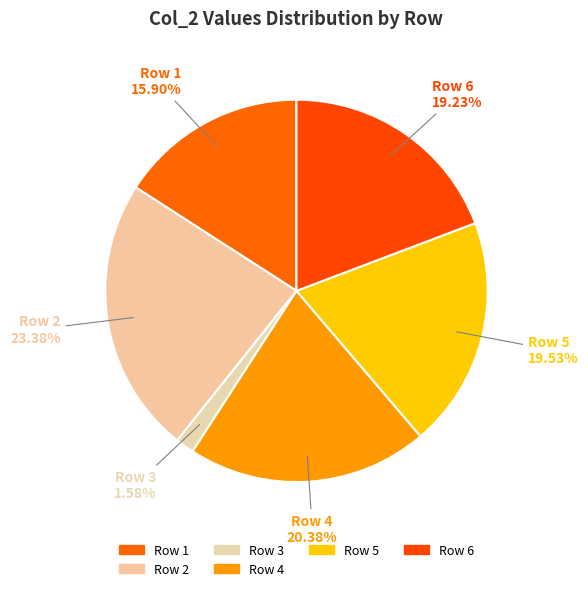

Count the number of slices in the pie.

6